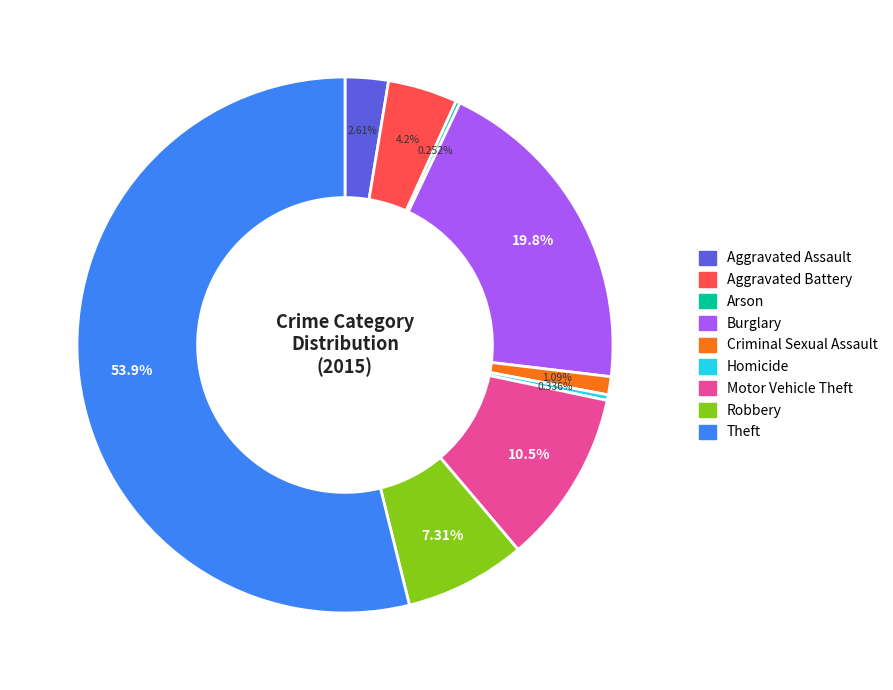

What is the ratio of the value at Aggravated Battery to the value at Homicide?

12.5